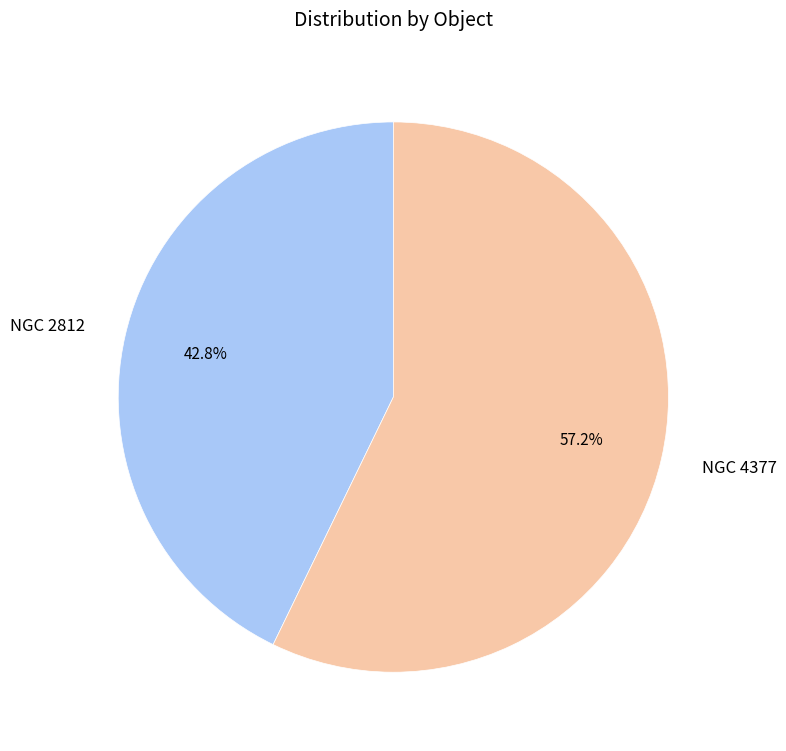

What is the smallest slice in the pie chart?

NGC 2812